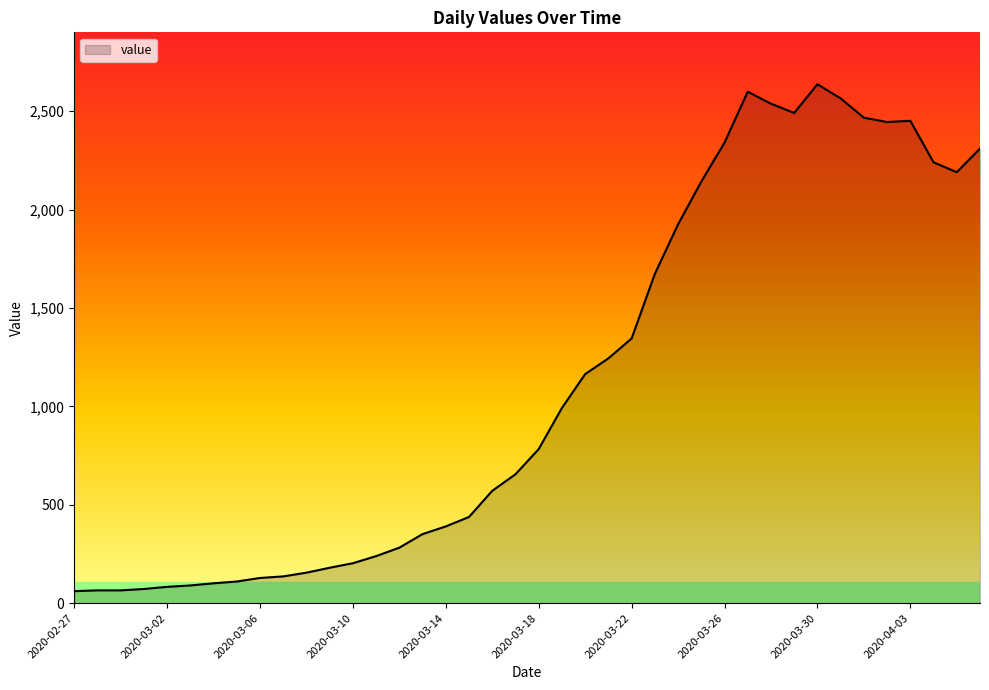

What is the difference between the maximum and minimum values?

2576